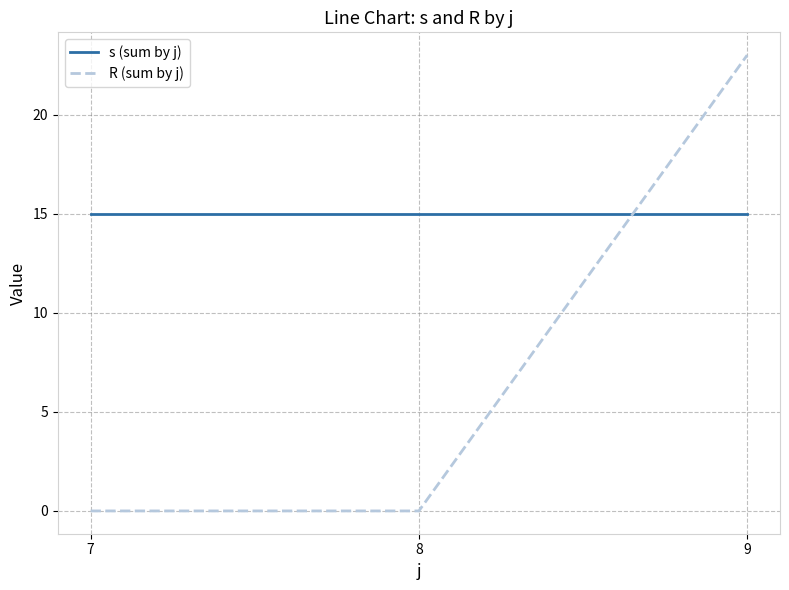

What is the total value across all series at 7?

15